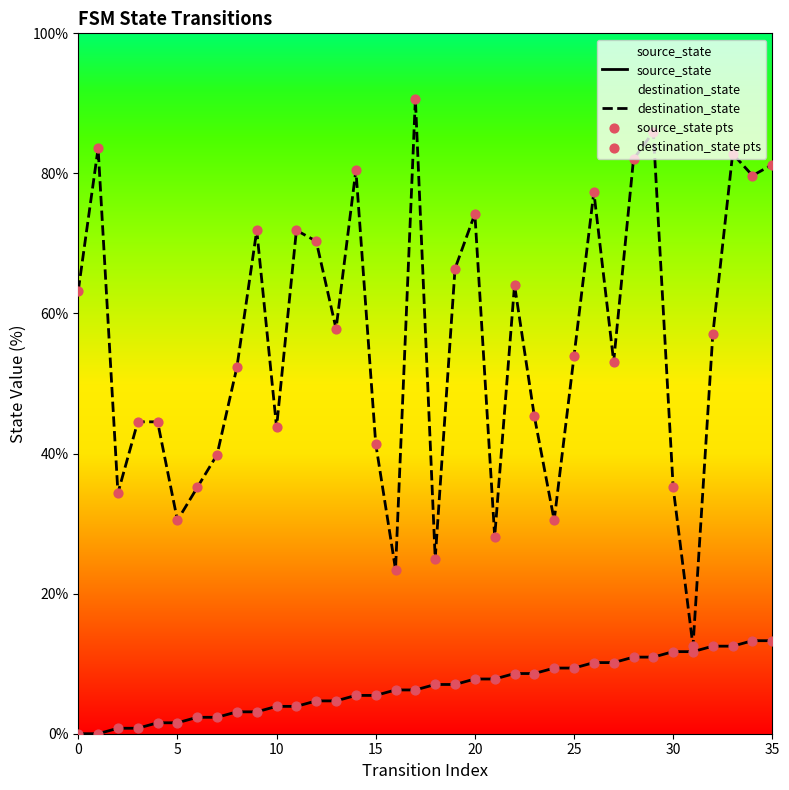

Which series contains the lowest Y value?

source_state